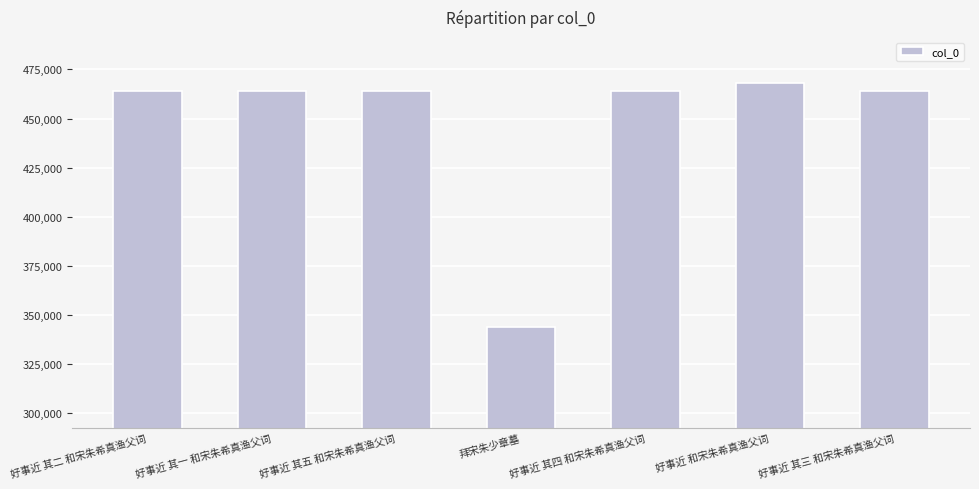

What is the change in value from 好事近 其二 和宋朱希真渔父词 to 好事近 其一 和宋朱希真渔父词?

-1